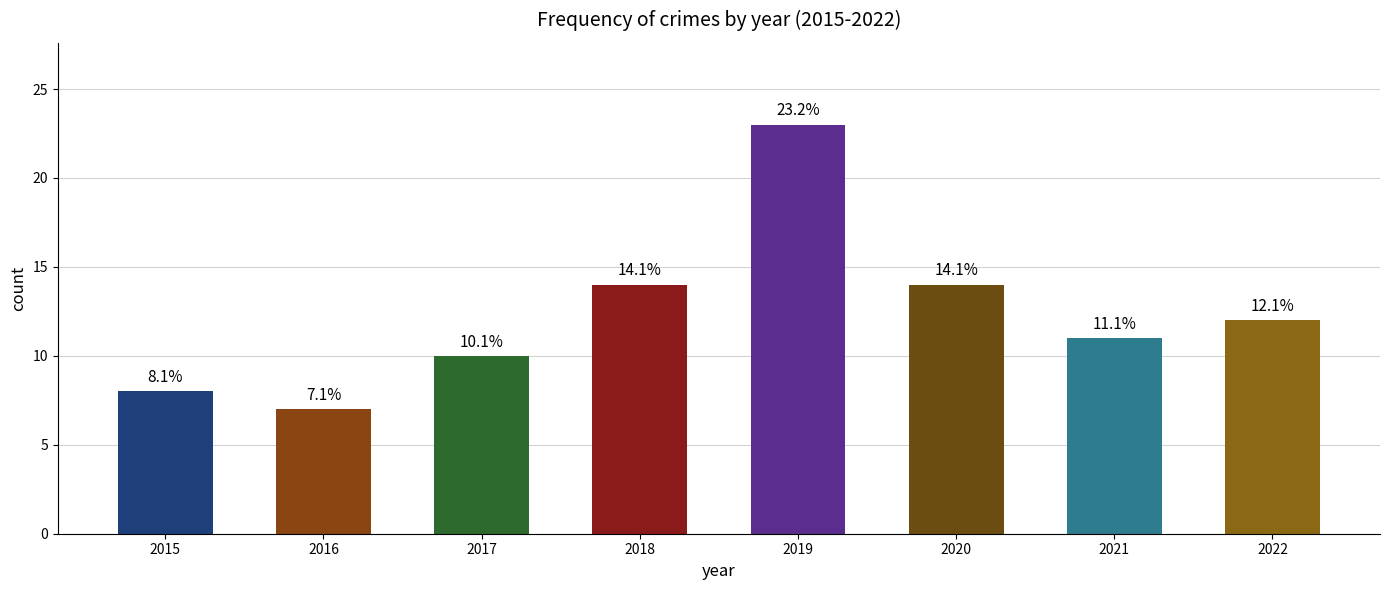

How many bars are there in total?

8